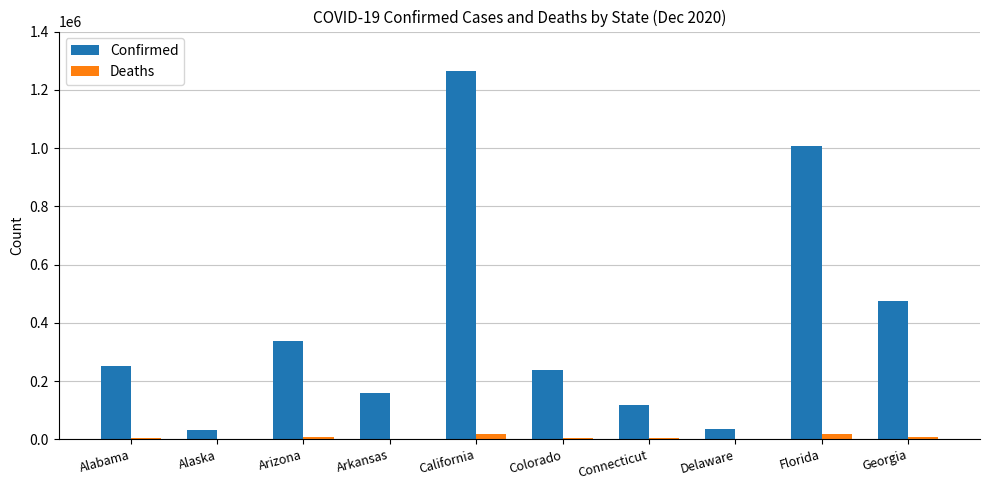

What is the maximum value shown in the chart?

1262927